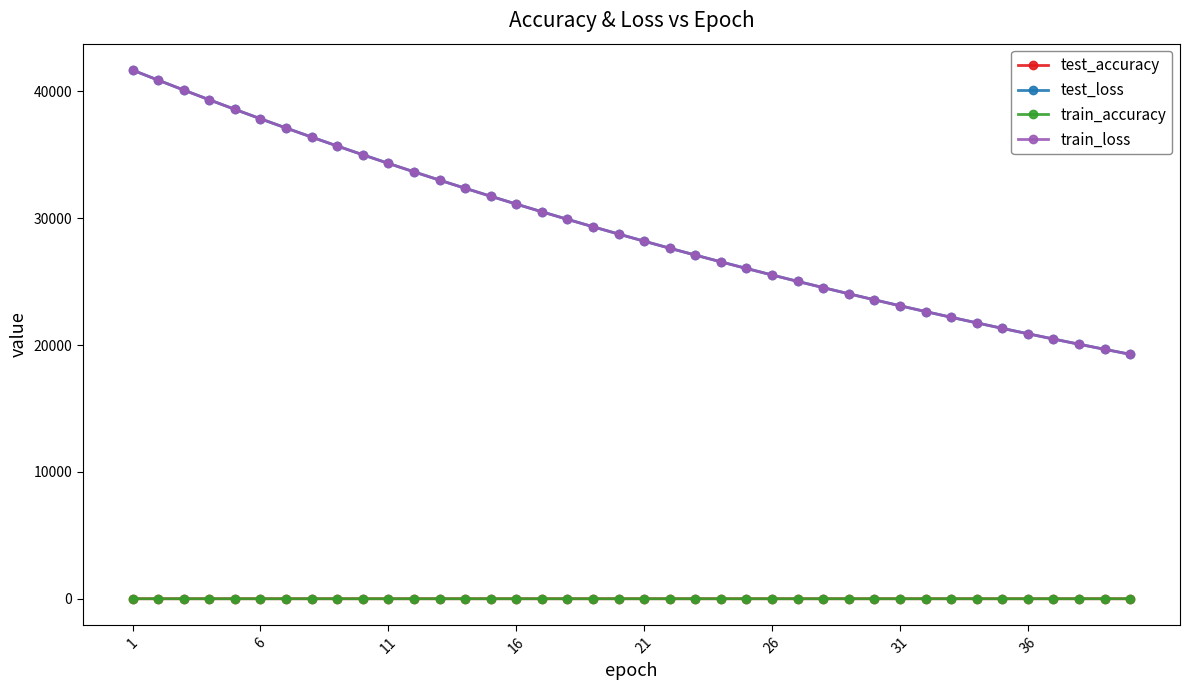

At how many categories does at least one series exceed 9765?

40